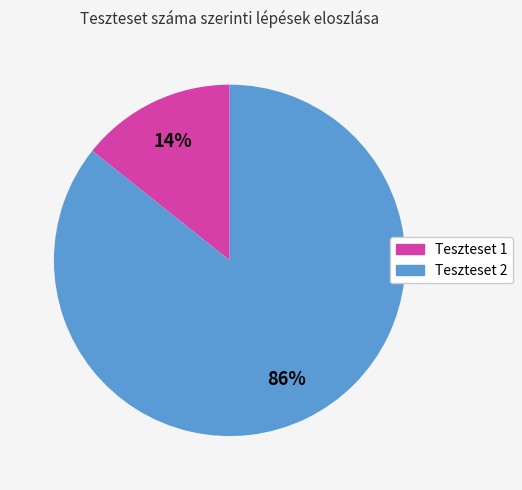

Count the number of slices in the pie.

2